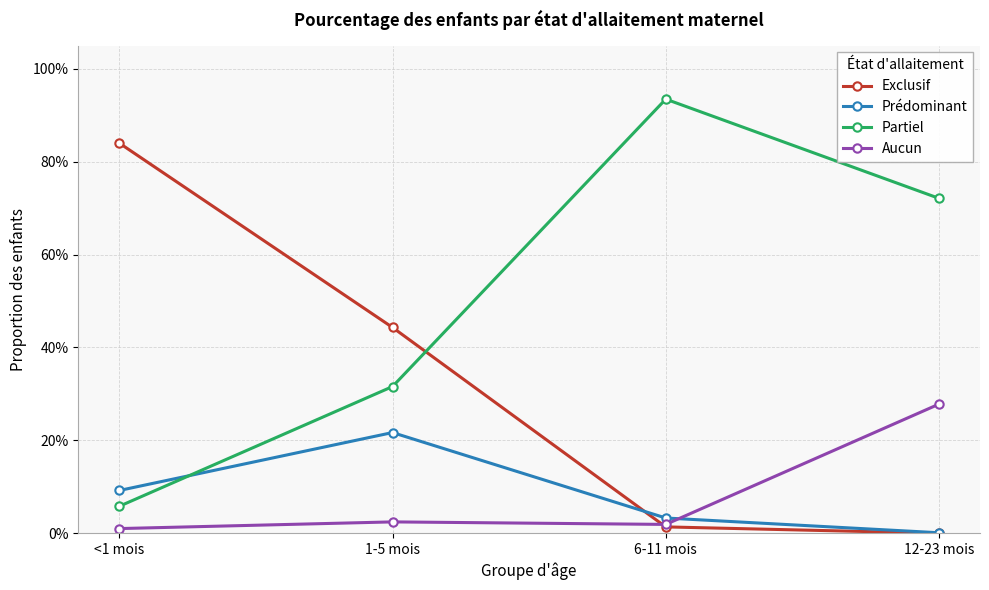

Which series has the widest spread of values?

Partiel